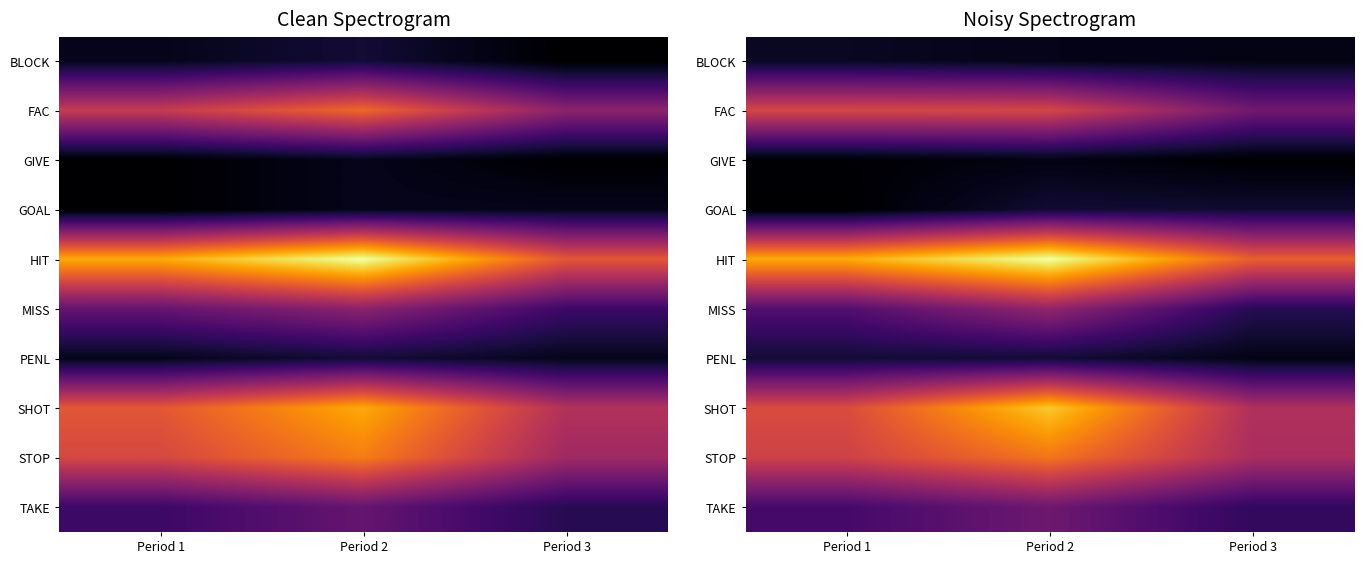

Is it true that MISS equals 0.2 at Period 1?

True